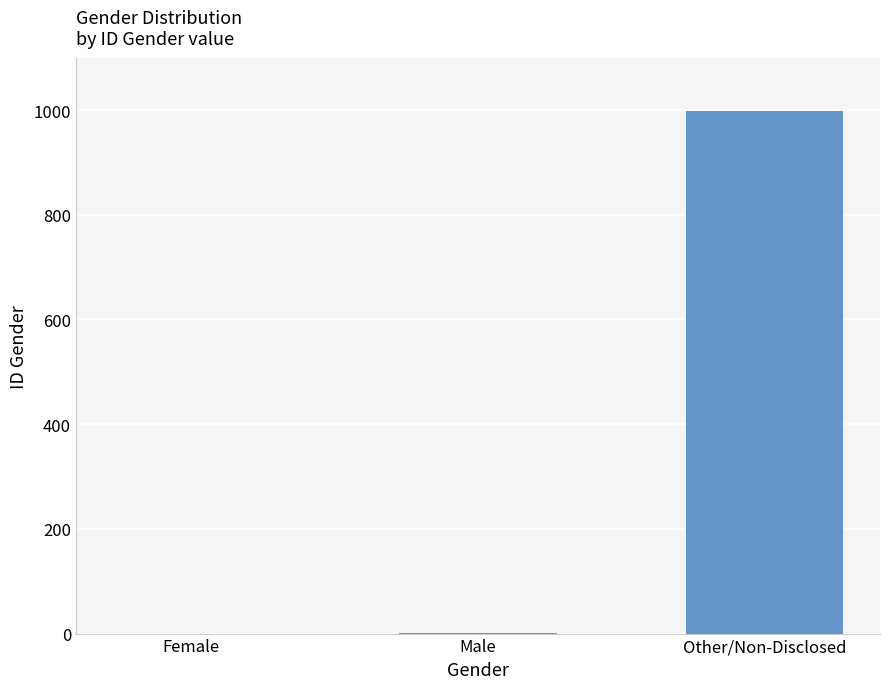

Which label corresponds to the largest value in the chart?

Other/Non-Disclosed